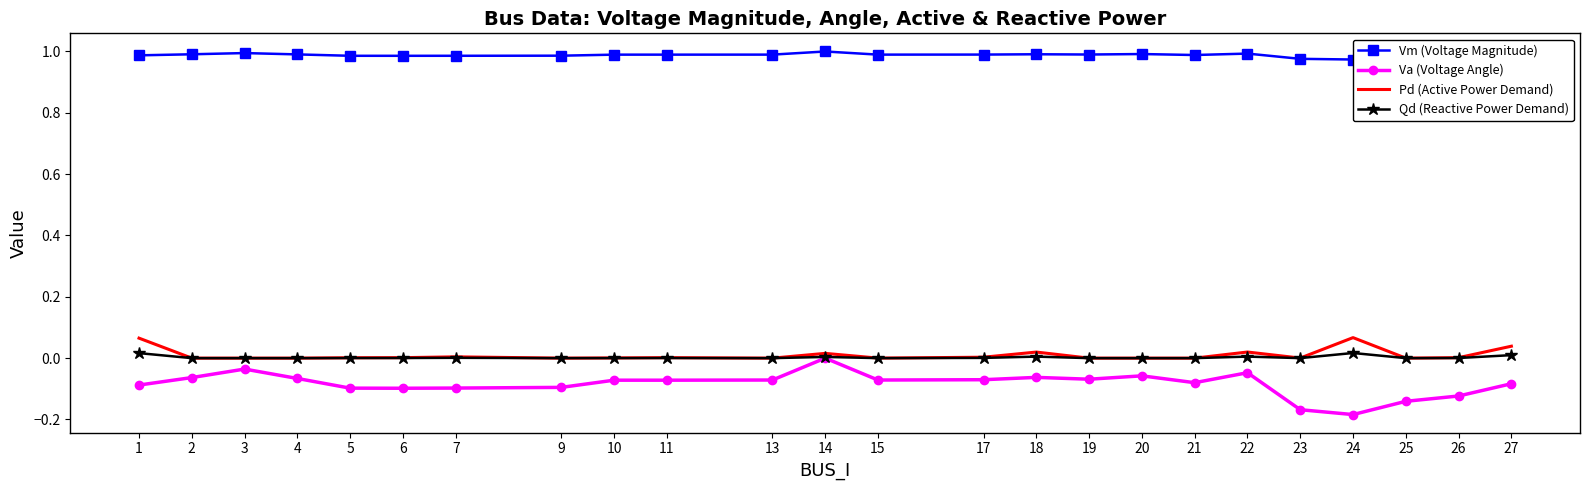

How many values in Qd (Reactive Power Demand) are above zero?

15